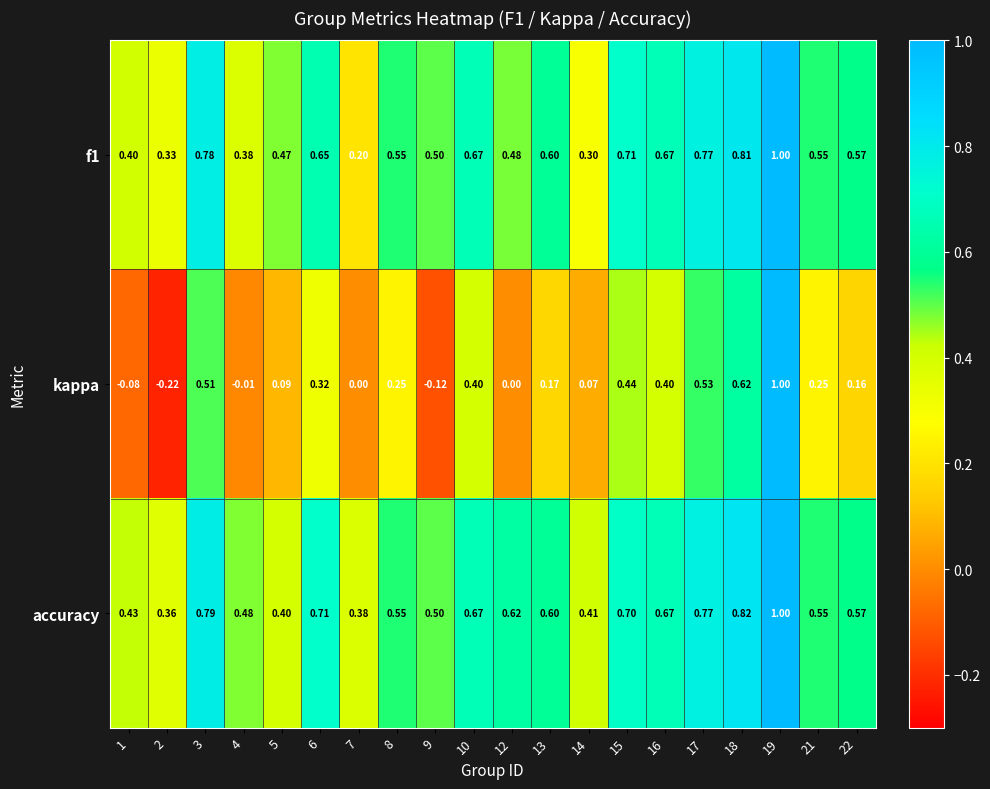

Is the value of kappa at 10 greater than the value of accuracy at 19?

No